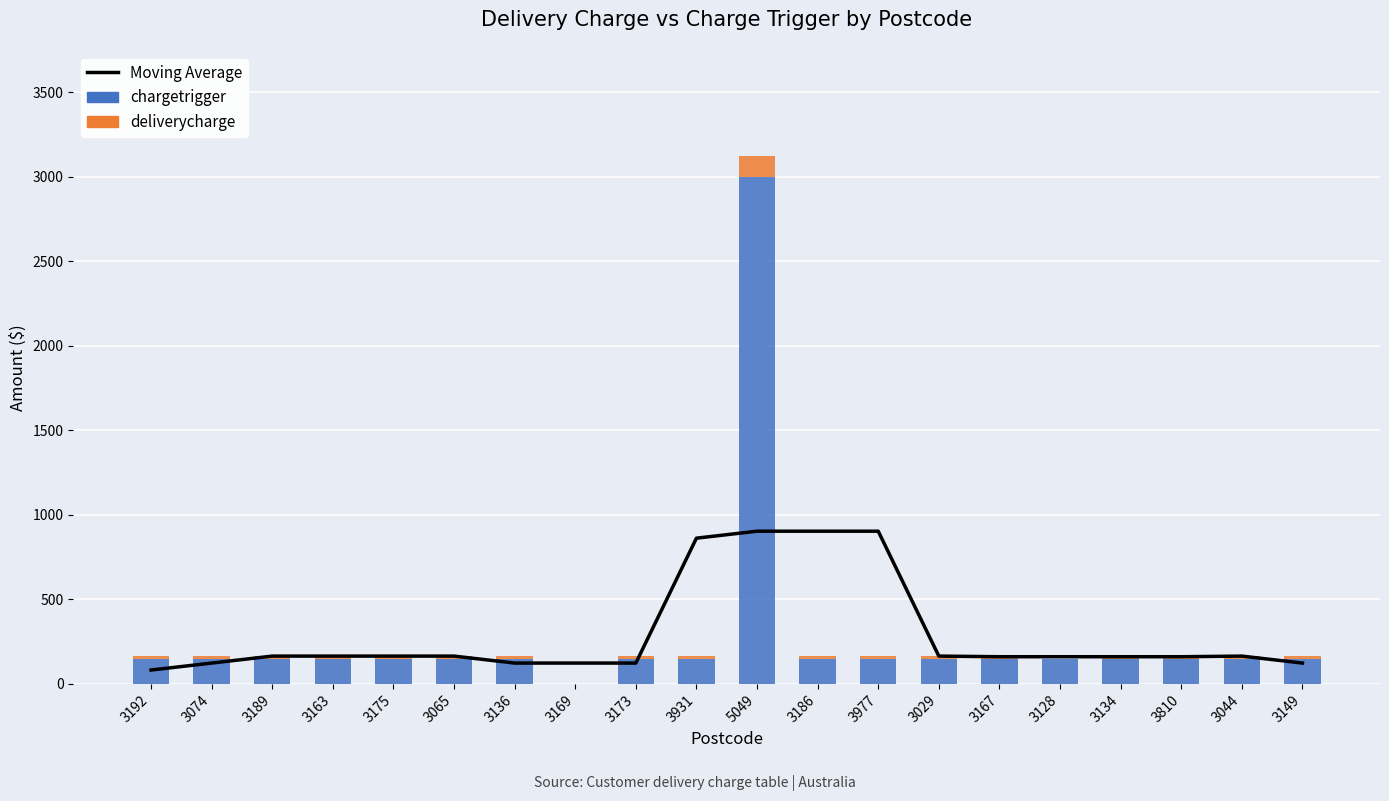

Which label corresponds to the smallest value in the chart?

3169